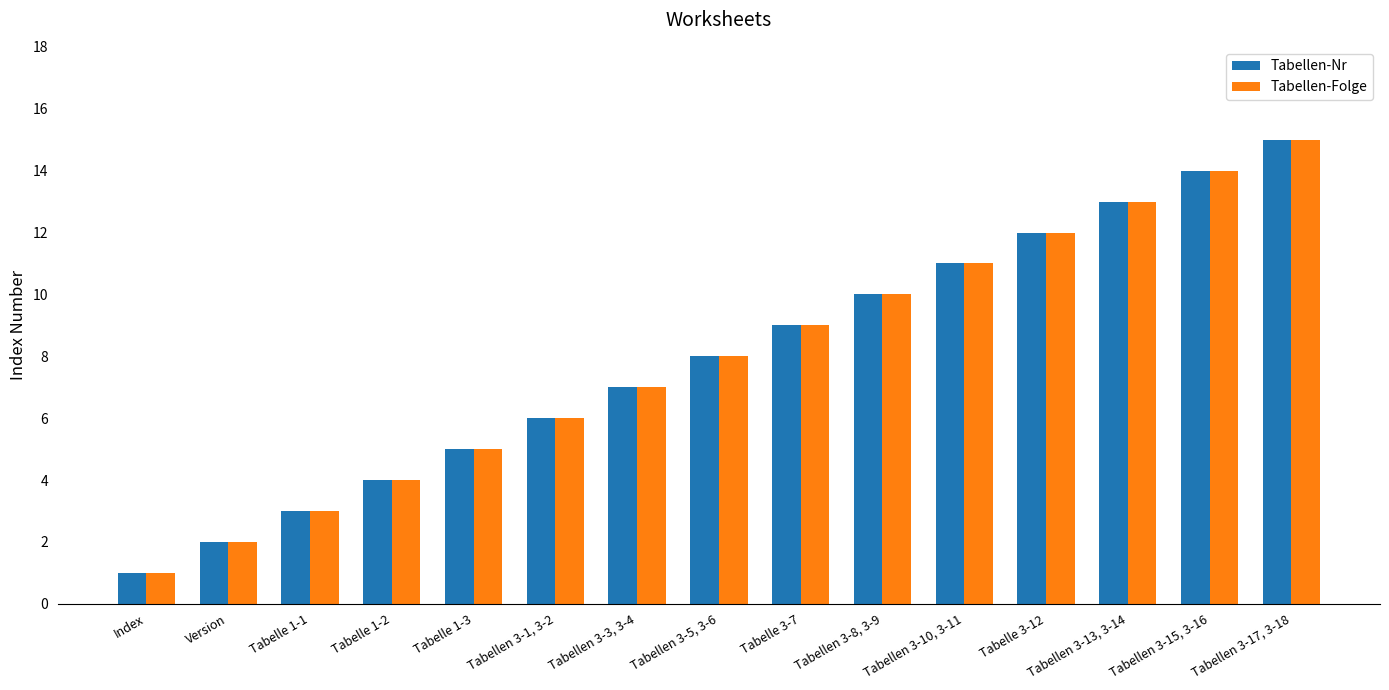

What are all the series names shown in the legend?

Tabellen-Nr, Tabellen-Folge